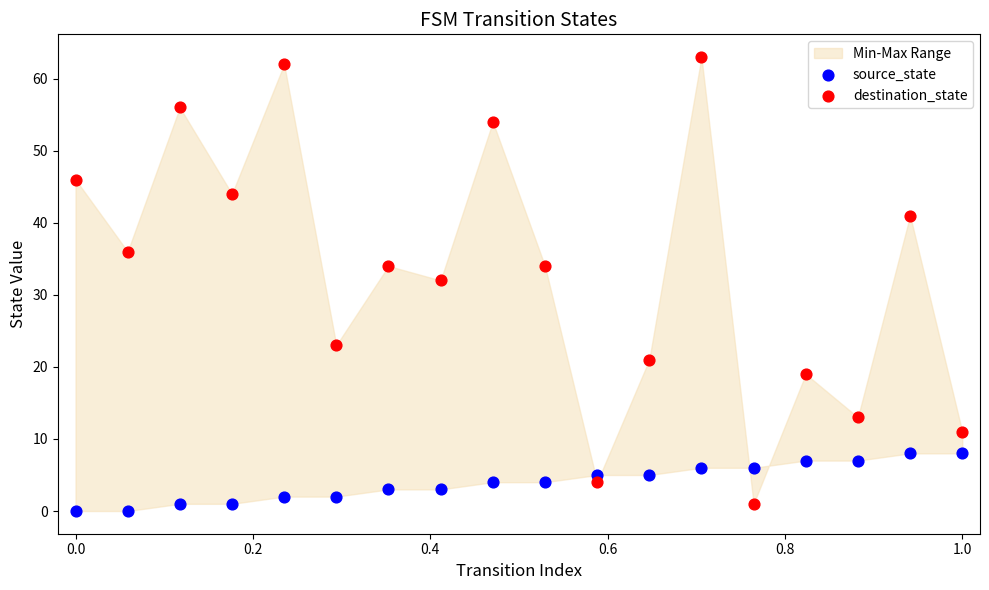

Which series reaches the minimum Y coordinate?

source_state